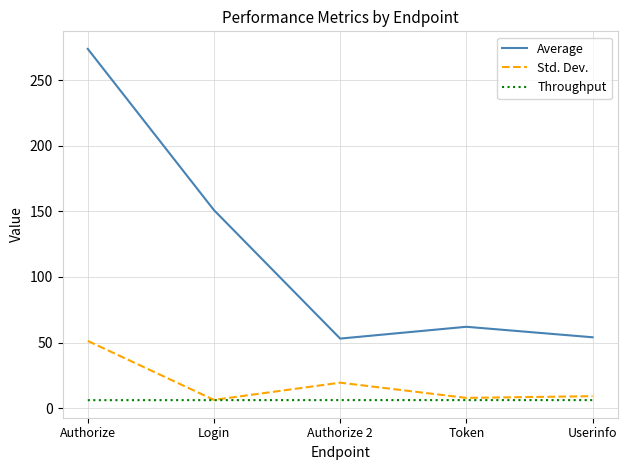

Is the value of Average at Login greater than the value of Throughput at Userinfo?

Yes